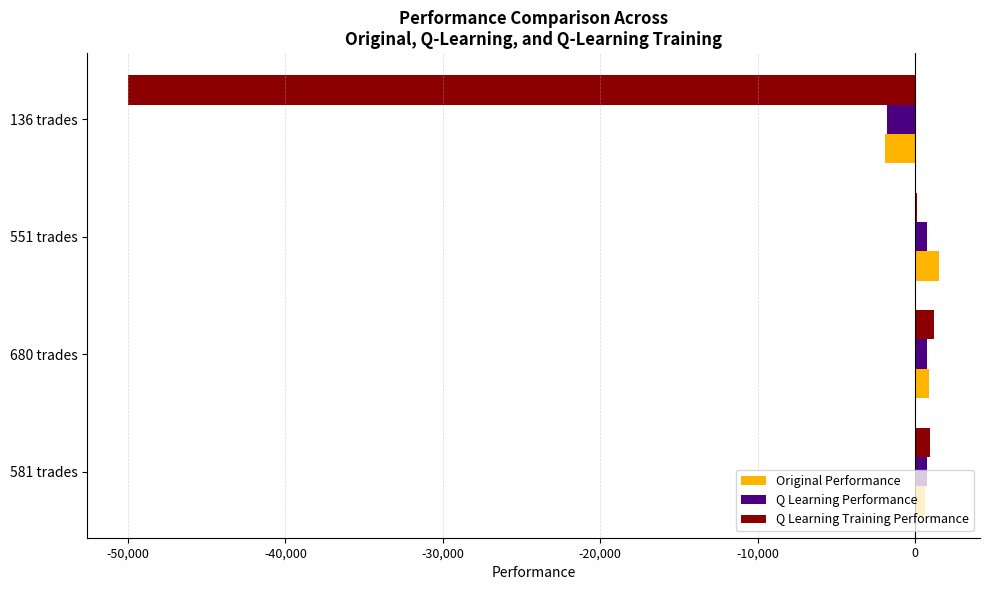

What is the maximum value for Q Learning Training Performance?

1190.5